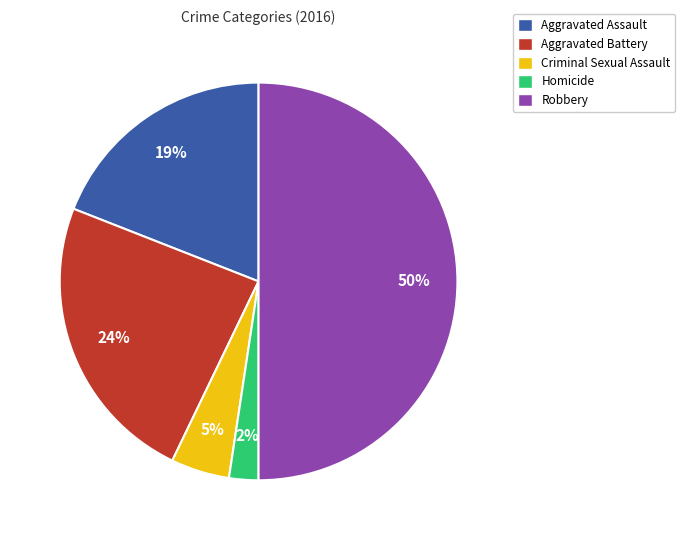

To the nearest percent, what portion does Aggravated Assault represent?

19%